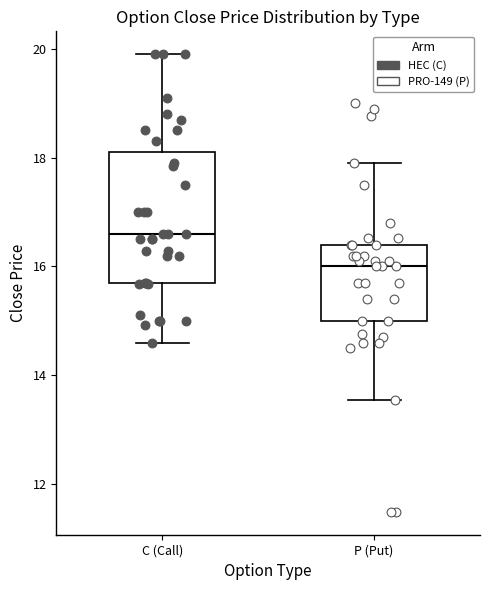

Which box is the tallest, from its lower edge to its upper edge?

C (Call)